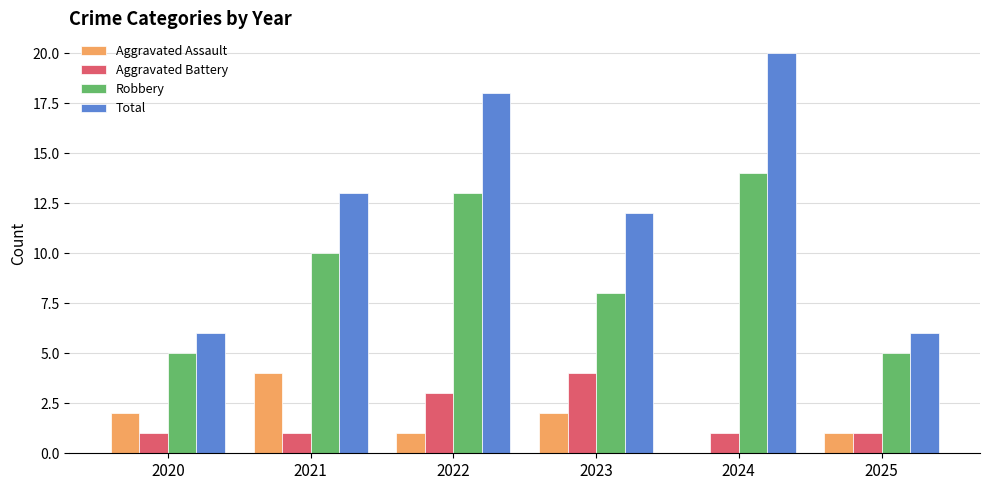

True or false: Aggravated Assault has a value of 0 at 2023.

False